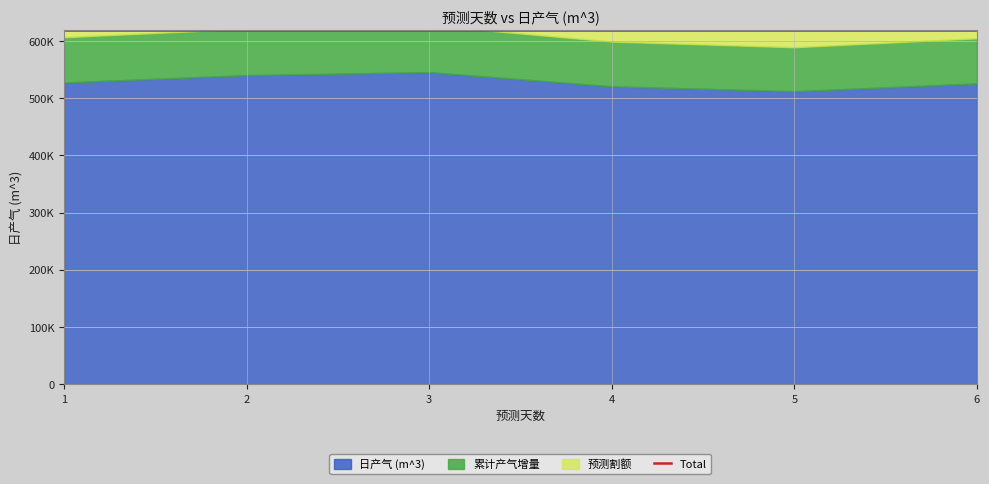

At which category does the chart reach its peak across all series?

3